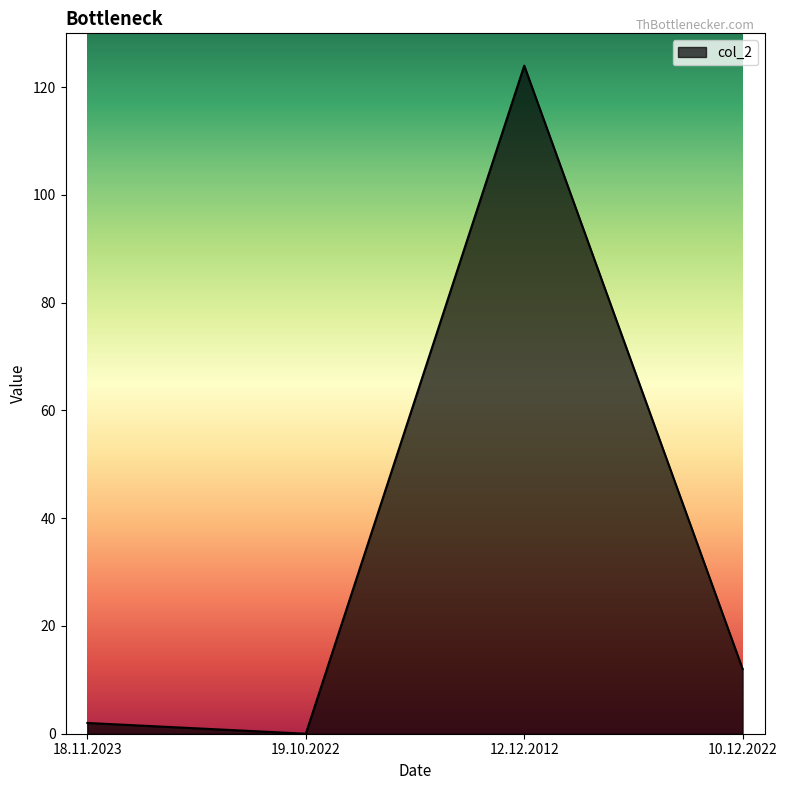

List the labels in order of value, largest first.

12.12.2012, 10.12.2022, 18.11.2023, 19.10.2022